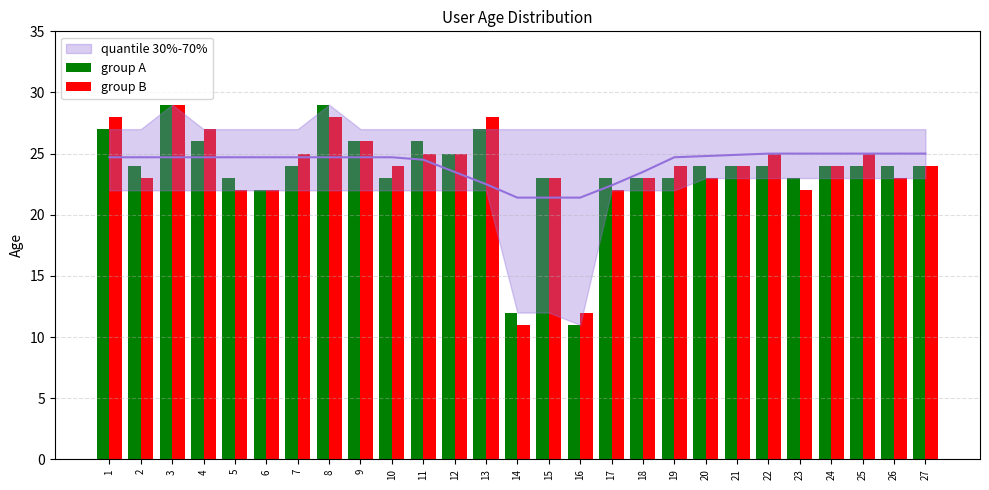

Is the value of group A at 23 greater than the value of group B at 19?

No